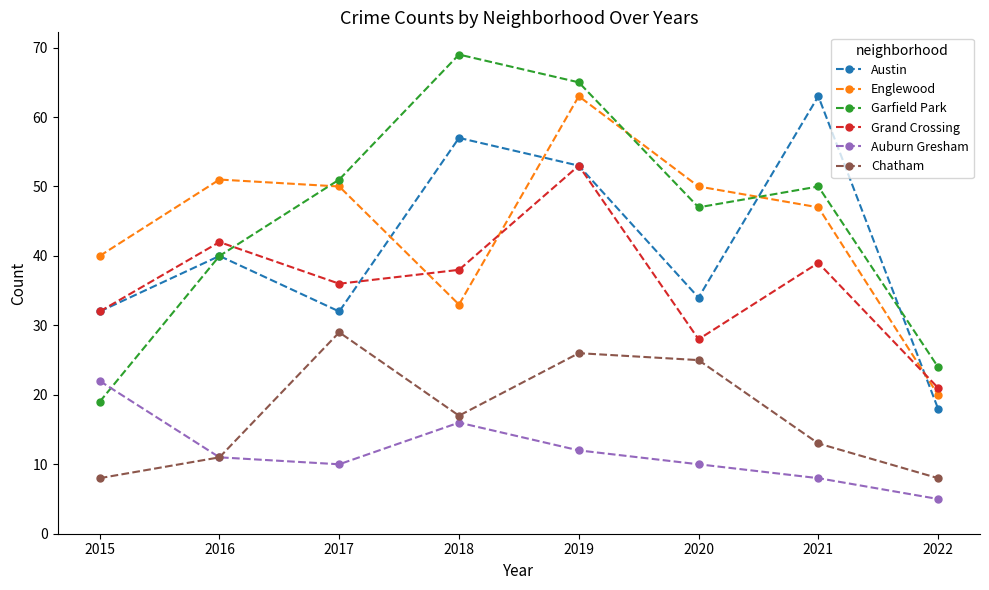

Which category has the highest value in the Garfield Park series?

2018